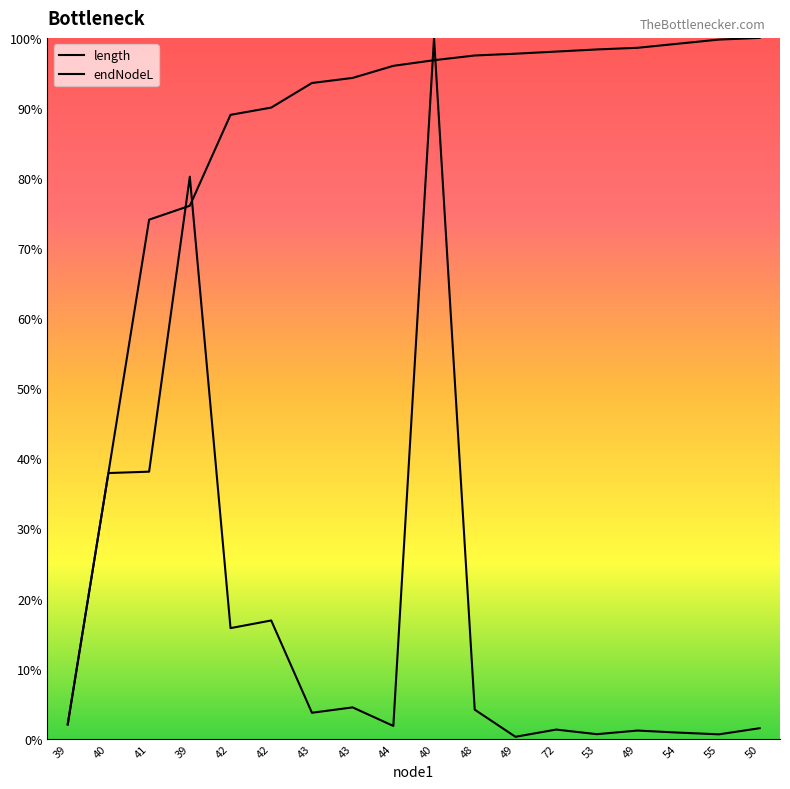

What is the average value of the endNodeL series?

85.5